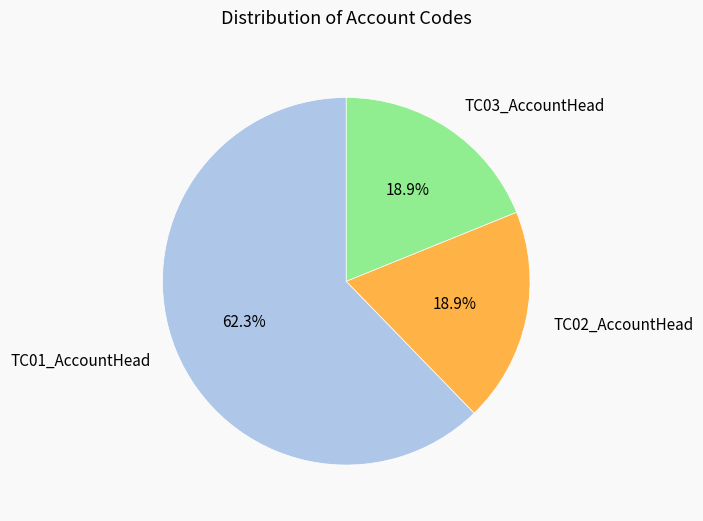

How many slices are in this pie chart?

3